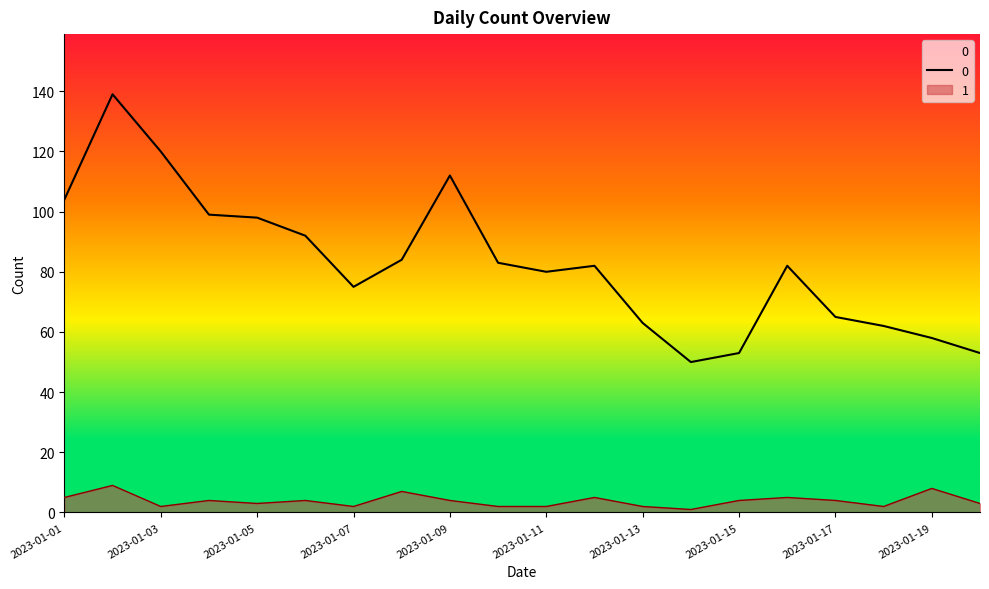

The value of 1 at 2023-01-02 is 4. True or false?

False